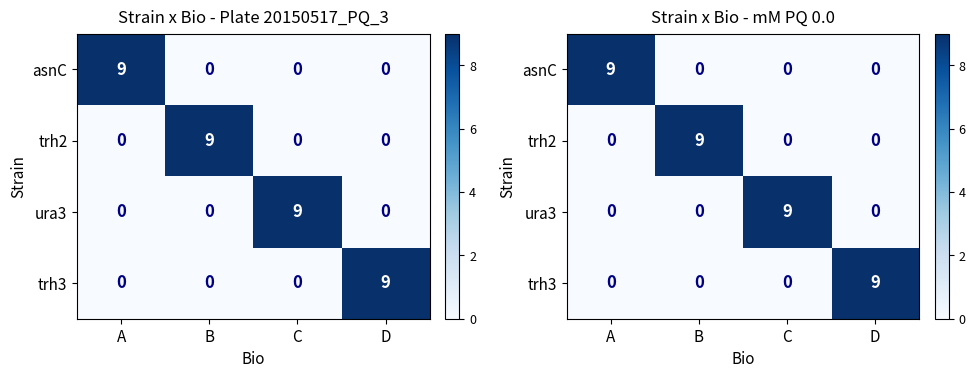

How many distinct data groups are displayed?

4